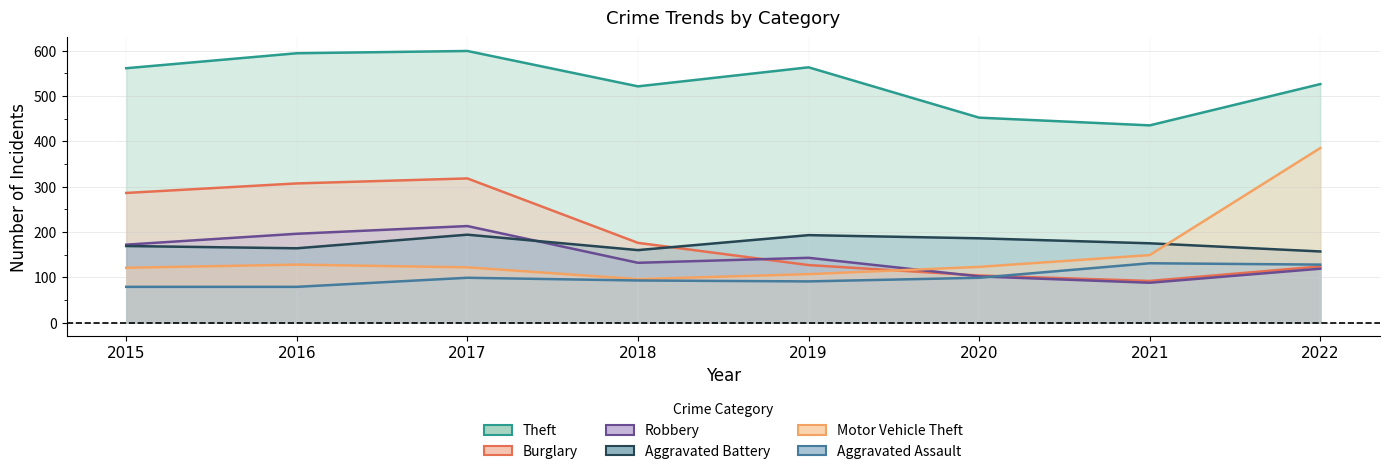

True or false: Robbery has a value of 132 at 2018.

True